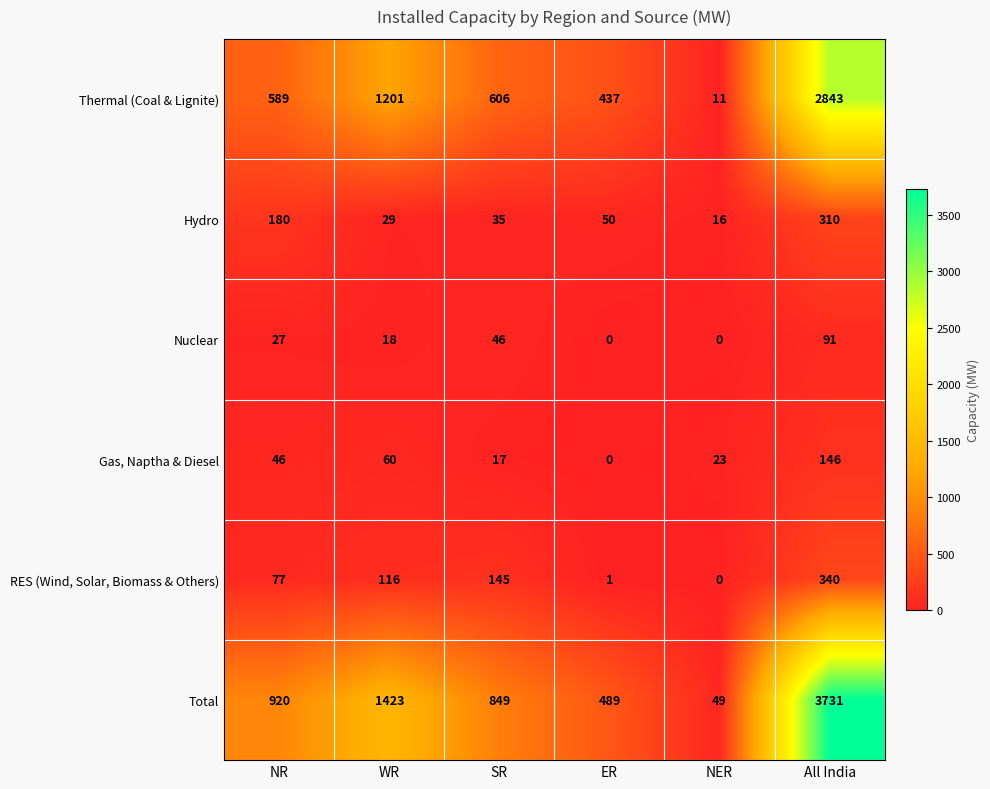

At which category is the sum across all series the highest?

All India